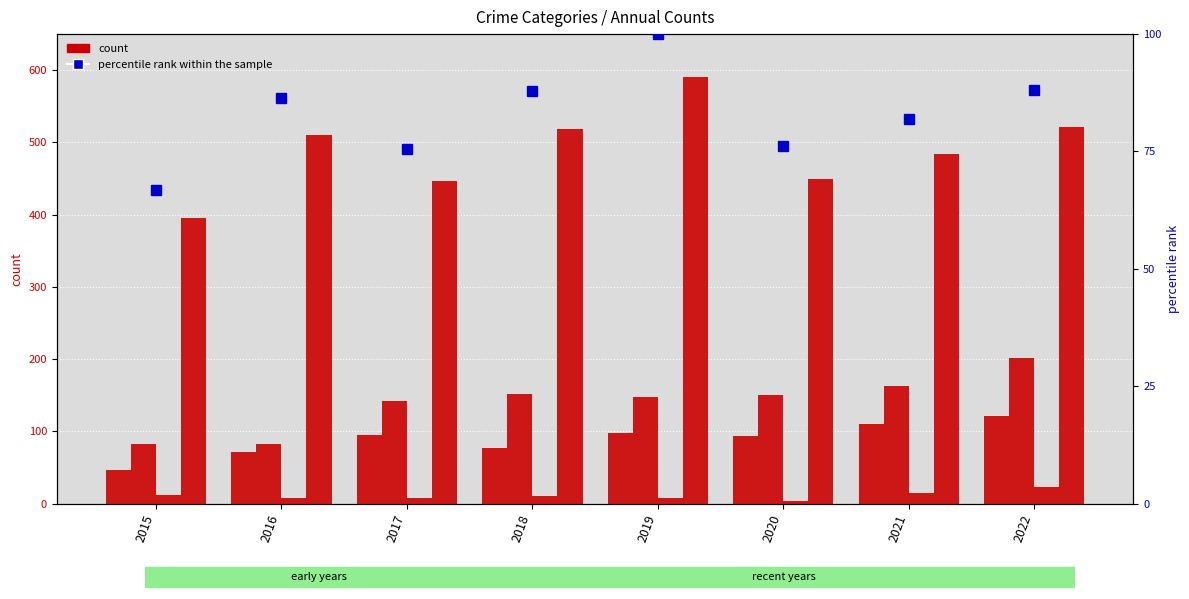

Between 2018 and 2020, which series saw the biggest shift?

Robbery